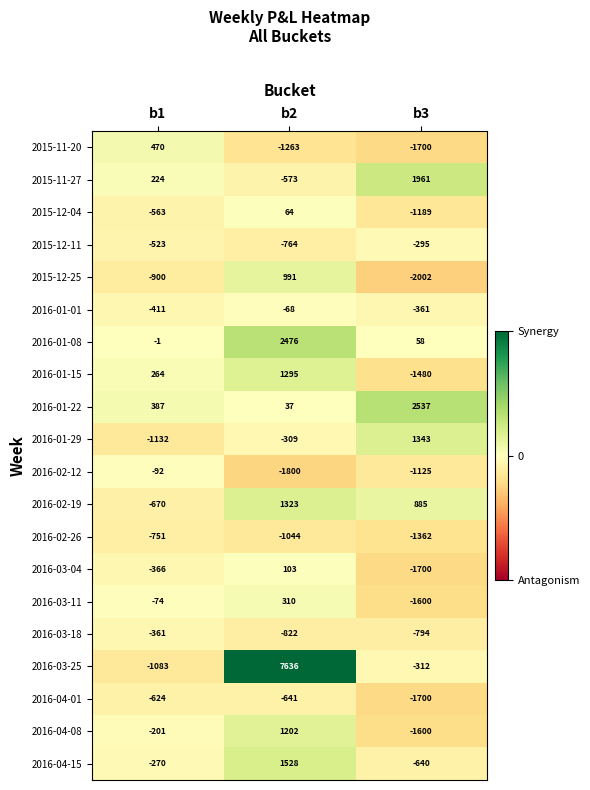

What is the sum of all 2015-11-27 values?

1612